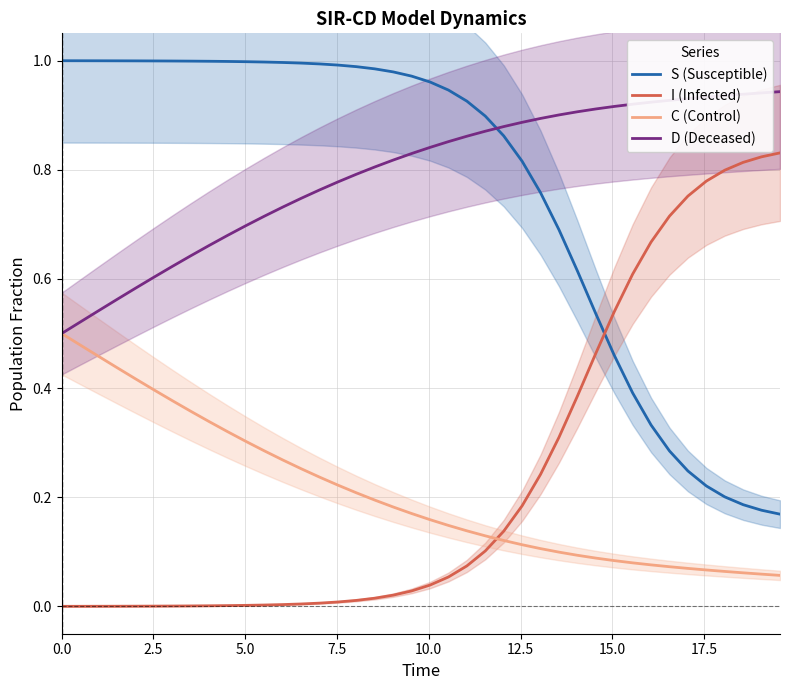

True or false: D (Deceased) and I (Infected) cross at least once.

False